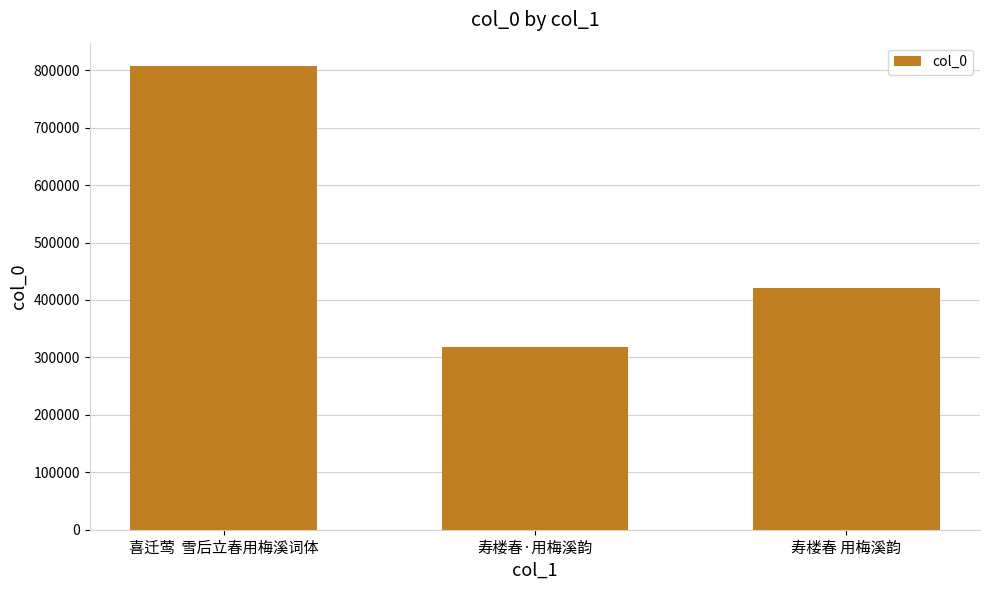

Reading right to left, transcribe all the data shown in this chart.

寿楼春 用梅溪韵=420769	寿楼春·用梅溪韵=318755	喜迁莺  雪后立春用梅溪词体=807654